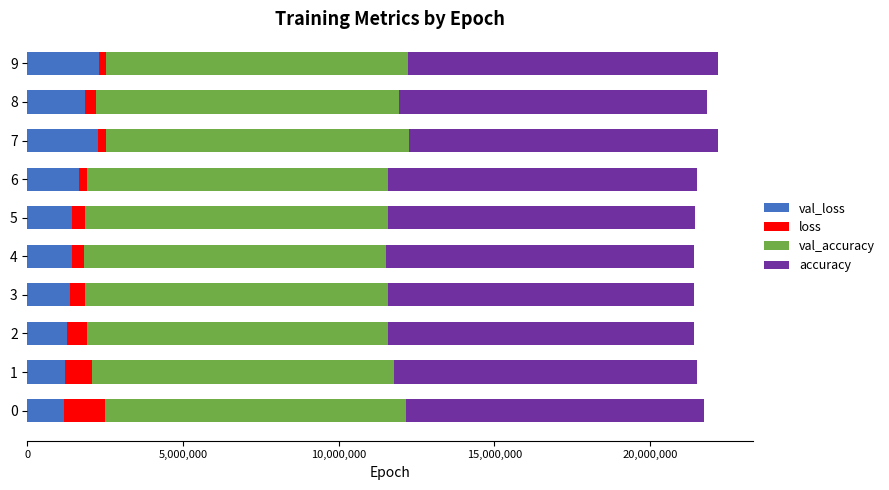

What are all the series names shown in the legend?

val_loss, loss, val_accuracy, accuracy